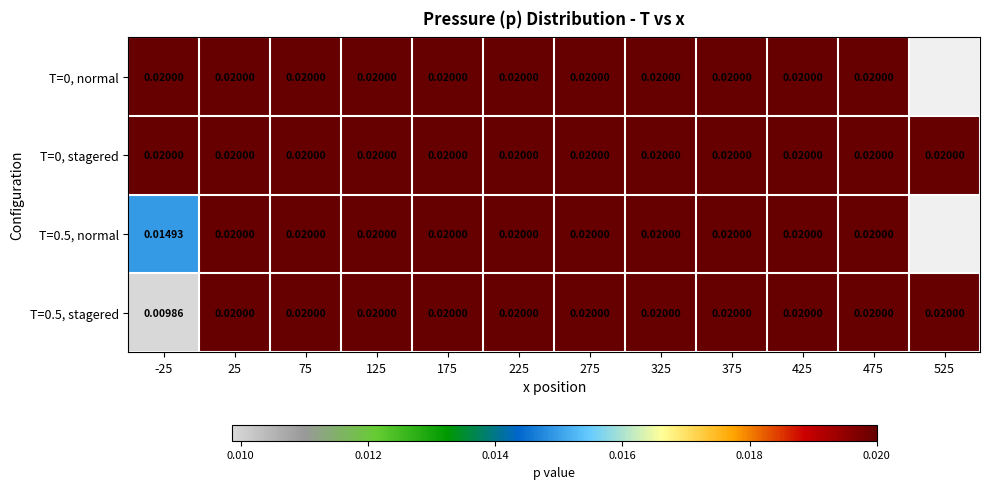

List the labels in order of T=0, normal value, smallest first.

-25, 25, 75, 125, 175, 225, 275, 325, 375, 425, 475, 525